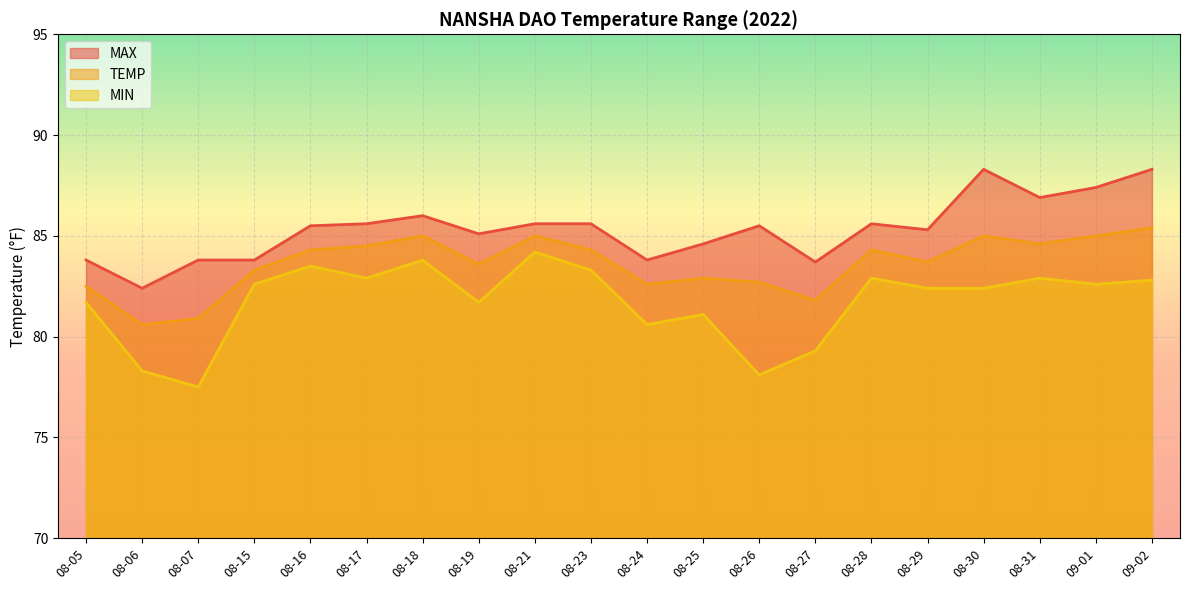

True or false: MAX has more than 1 interior local peaks.

True